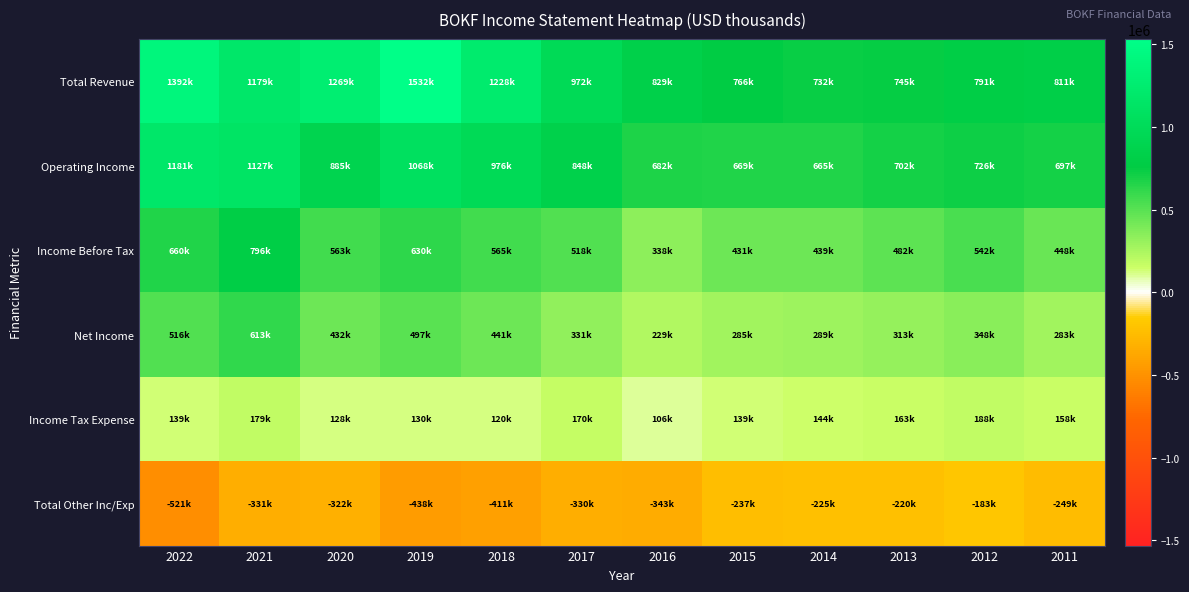

Which series has the largest range (max minus min)?

Total Revenue